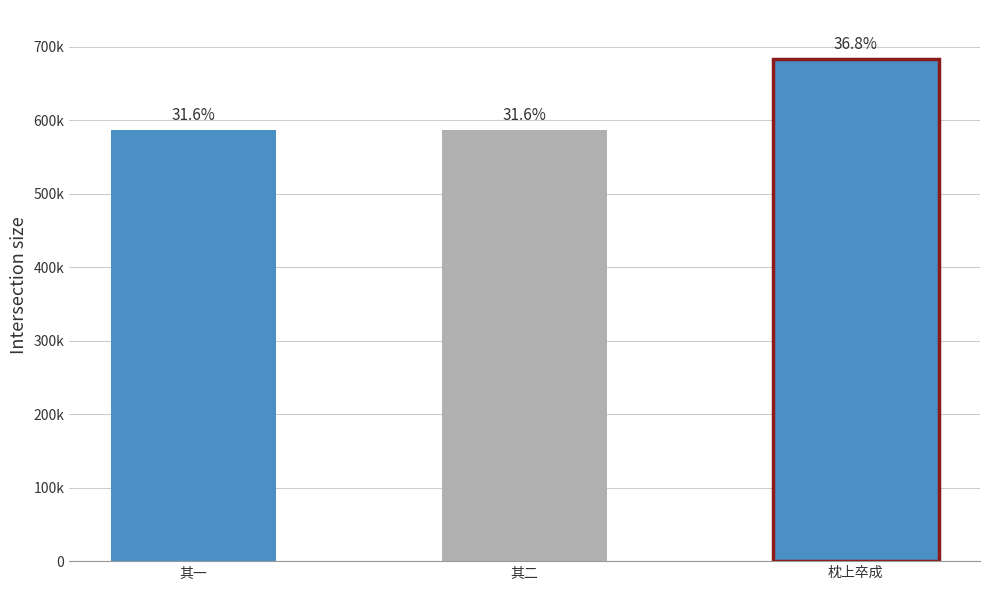

What is the smallest value displayed?

586310